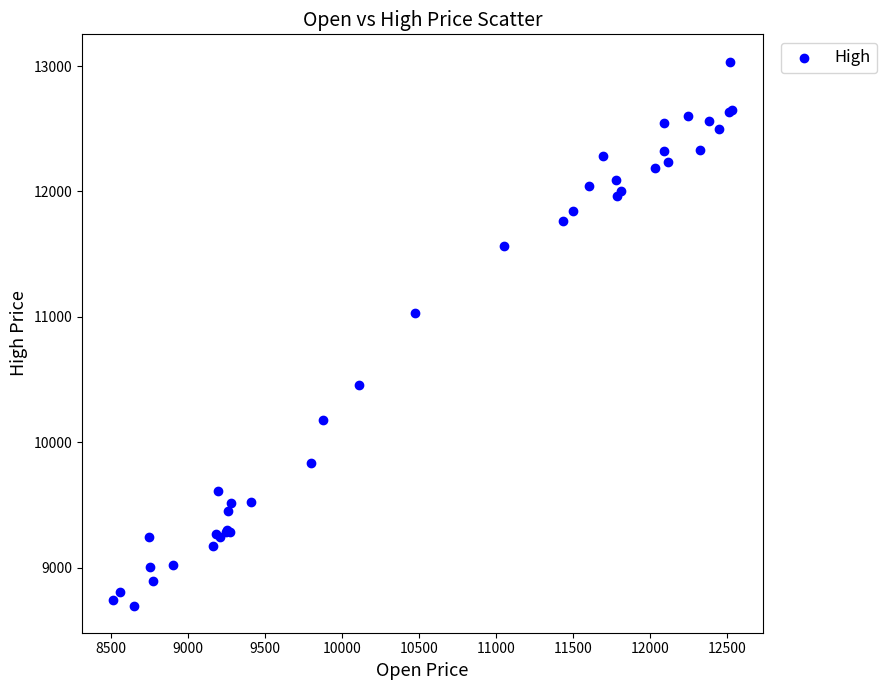

What Y value in the scatter plot is closest to 10867?

11032.6